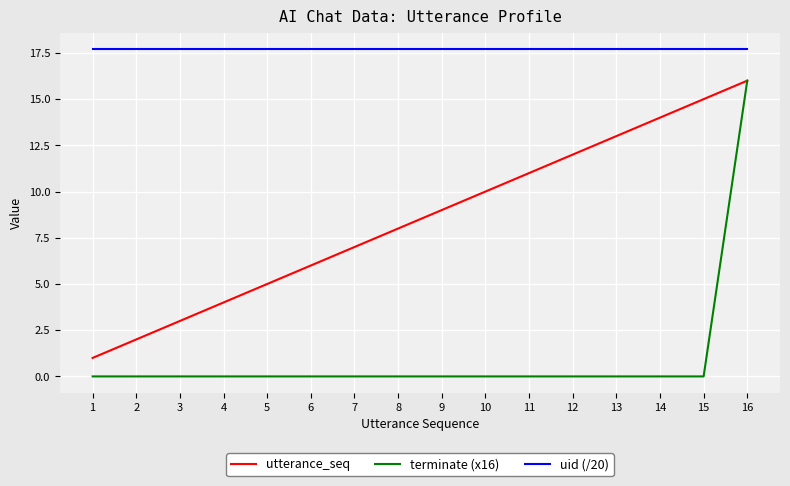

True or false: uid (/20) and utterance_seq intersect in this chart.

False